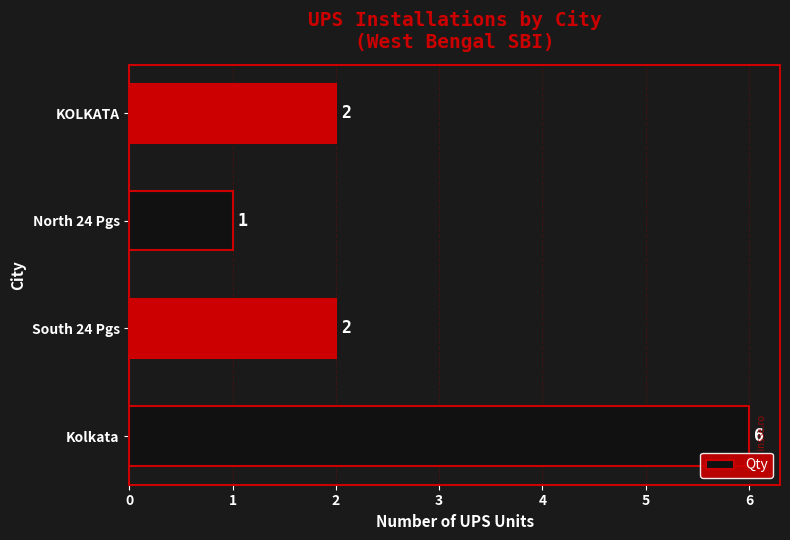

What is the sum of all values?

11